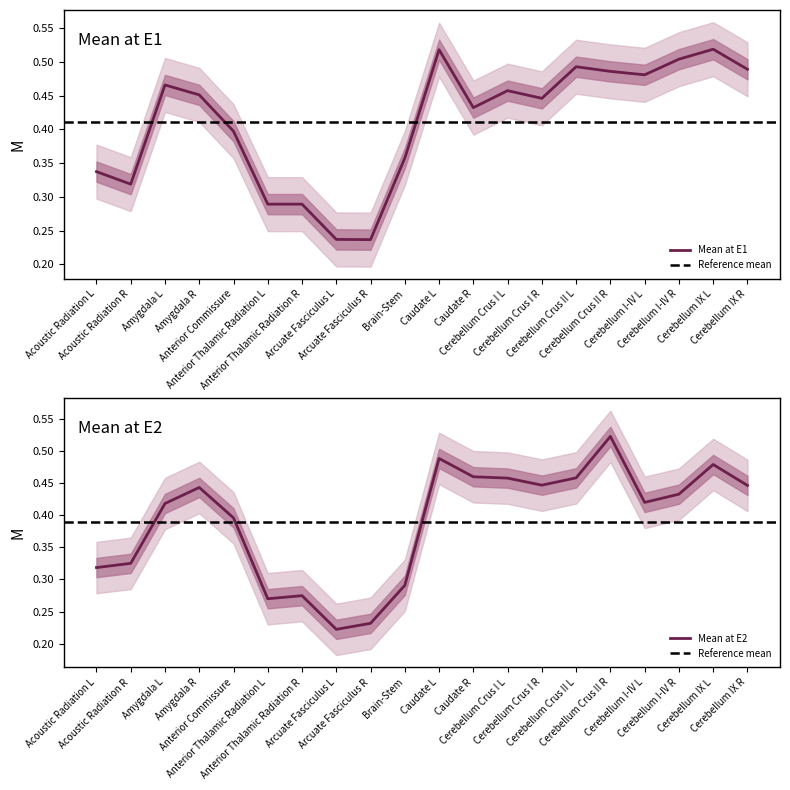

Which series has the largest range (max minus min)?

Mean at E2